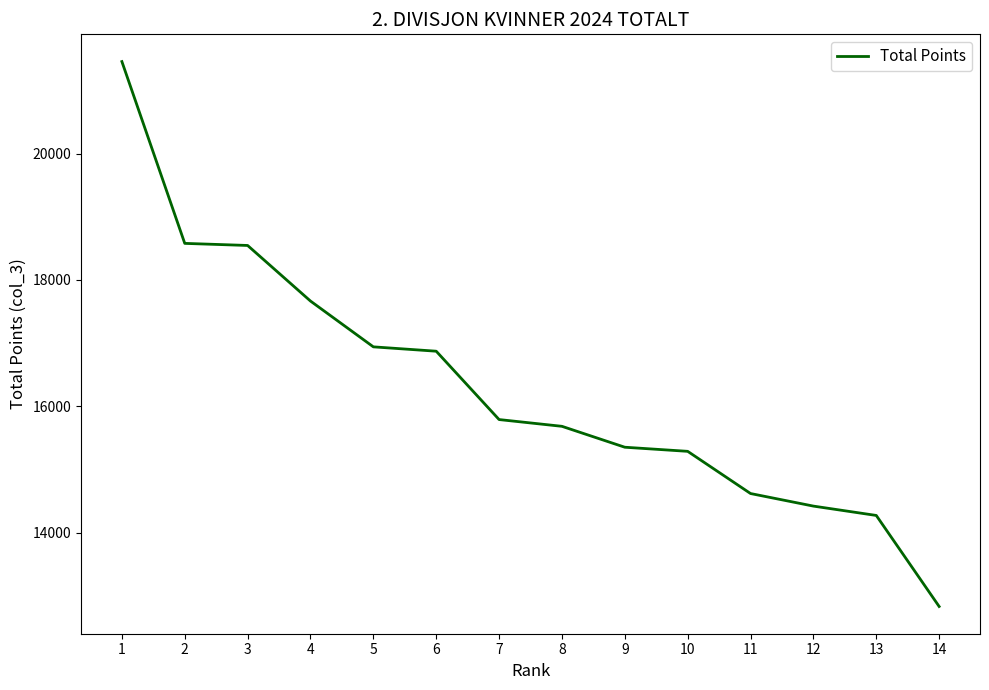

Where does the data first go above 15790?

1